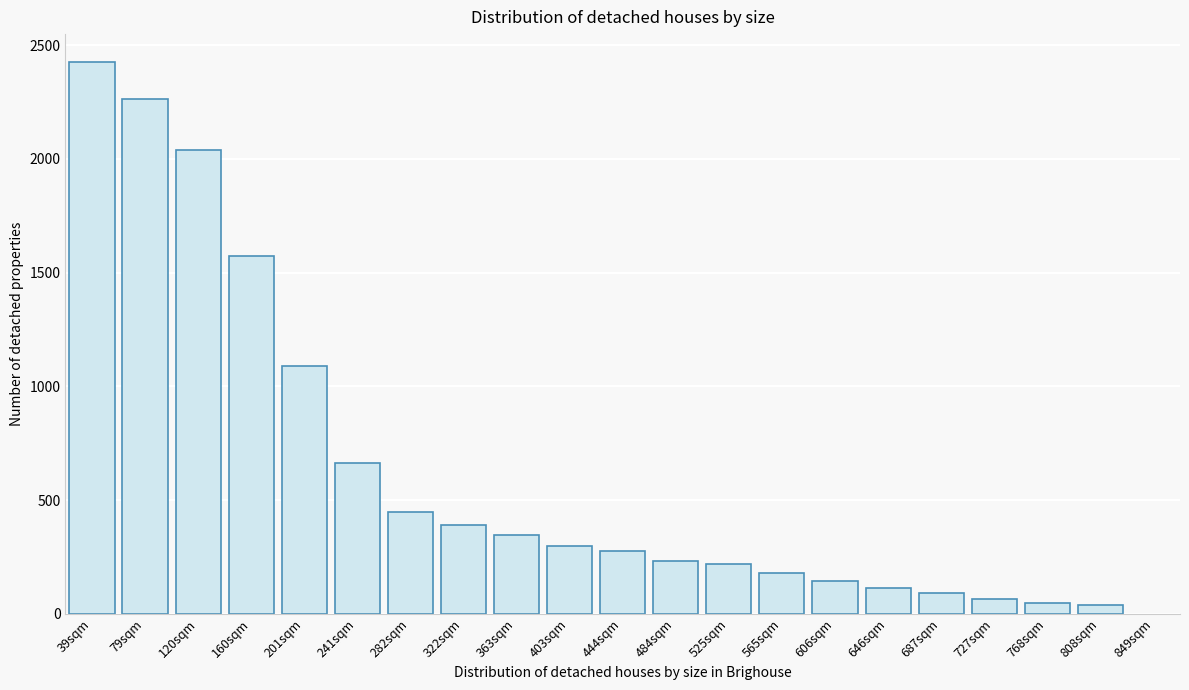

What is the value of the 1st bar from the left?

2427